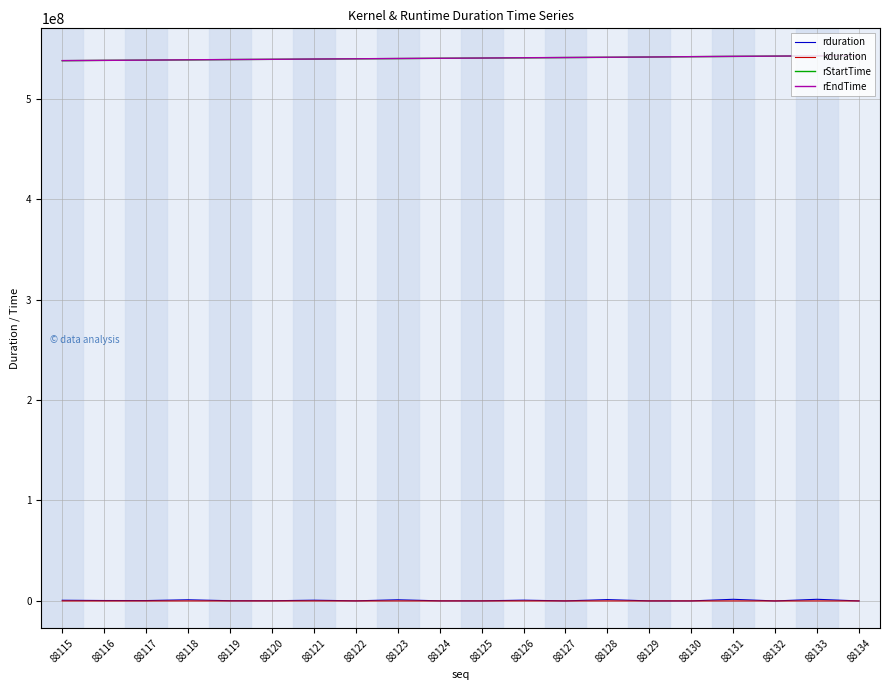

True or false: rduration and rStartTime cross at least once.

False